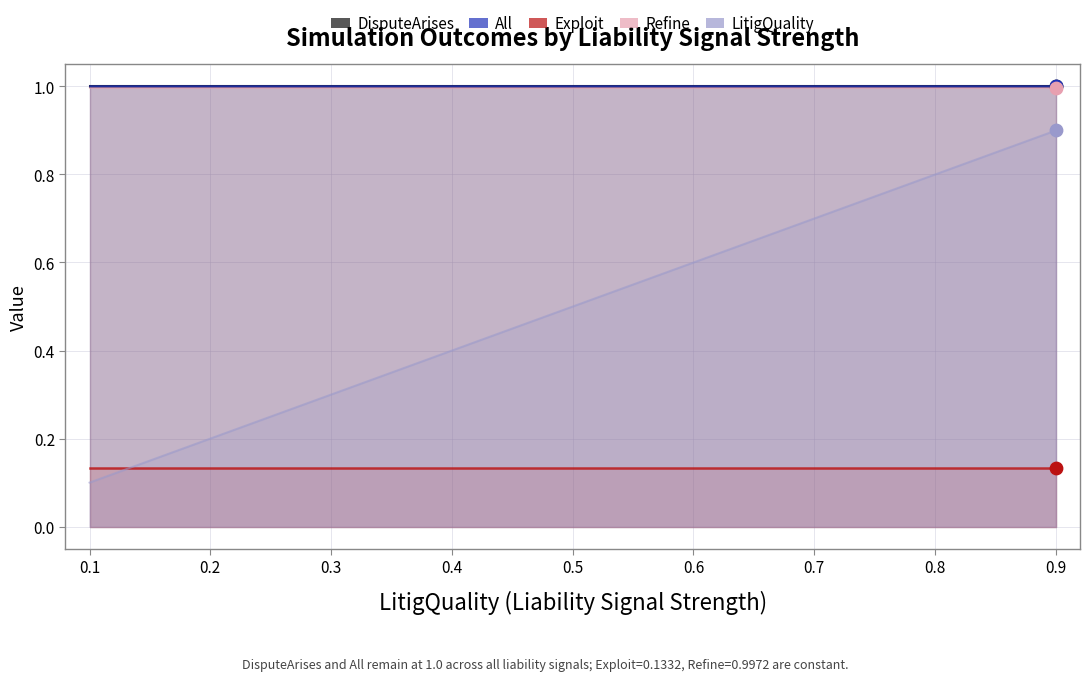

Which series has the largest Y range (max minus min)?

LitigQuality